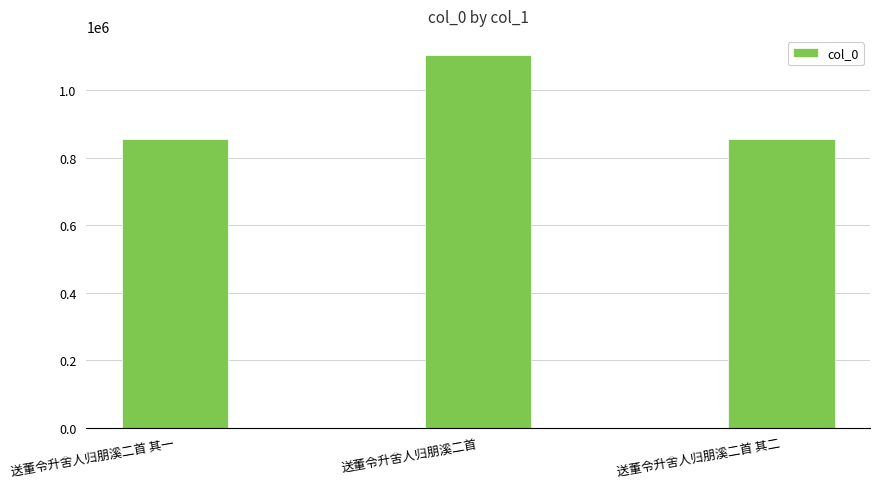

How many bars are there in total?

3